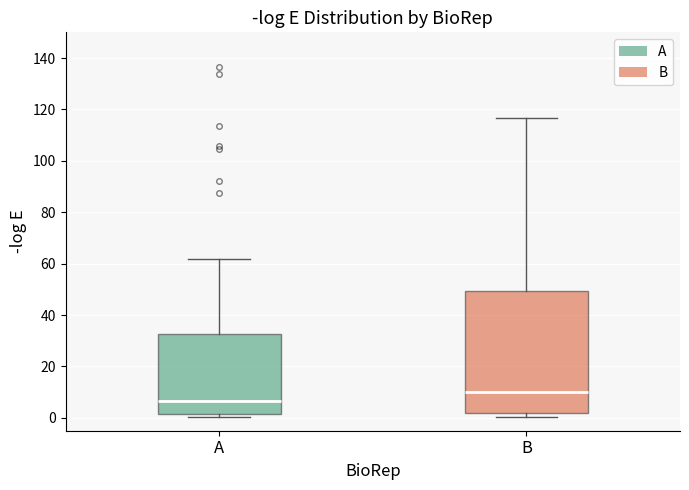

Reading left to right, read every box against the y-axis: the position of its median line, the range the box covers, and the ends of its whiskers. The values are not printed on the chart, so give them approximately, as read against the axis.

A: median 6, box 2 to 32, whiskers 0 to 62
B: median 10, box 2 to 50, whiskers 0 to 116